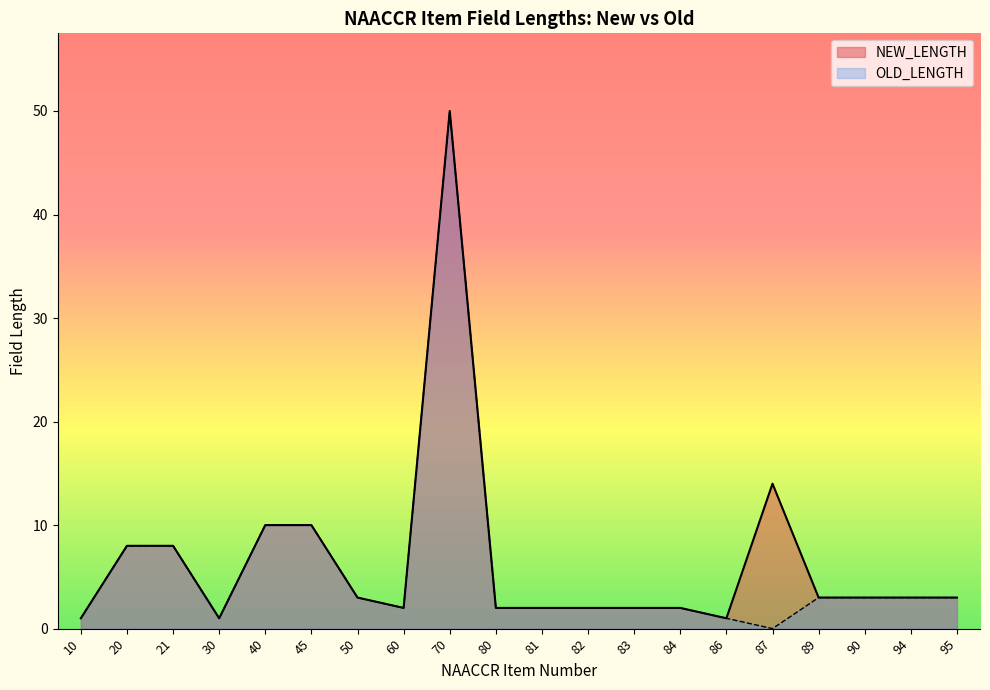

Reading left to right, transcribe all the data shown in this chart.

NEW_LENGTH: 10=1	20=8	21=8	30=1	40=10	45=10	50=3	60=2	70=50	80=2	81=2	82=2	83=2	84=2	86=1	87=14	89=3	90=3	94=3	95=3
OLD_LENGTH: 10=1	20=8	21=8	30=1	40=10	45=10	50=3	60=2	70=50	80=2	81=2	82=2	83=2	84=2	86=1	87=0	89=3	90=3	94=3	95=3